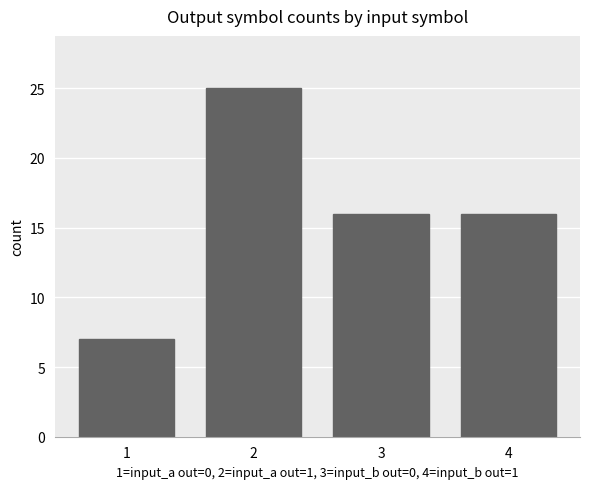

How many bars are there in total?

4